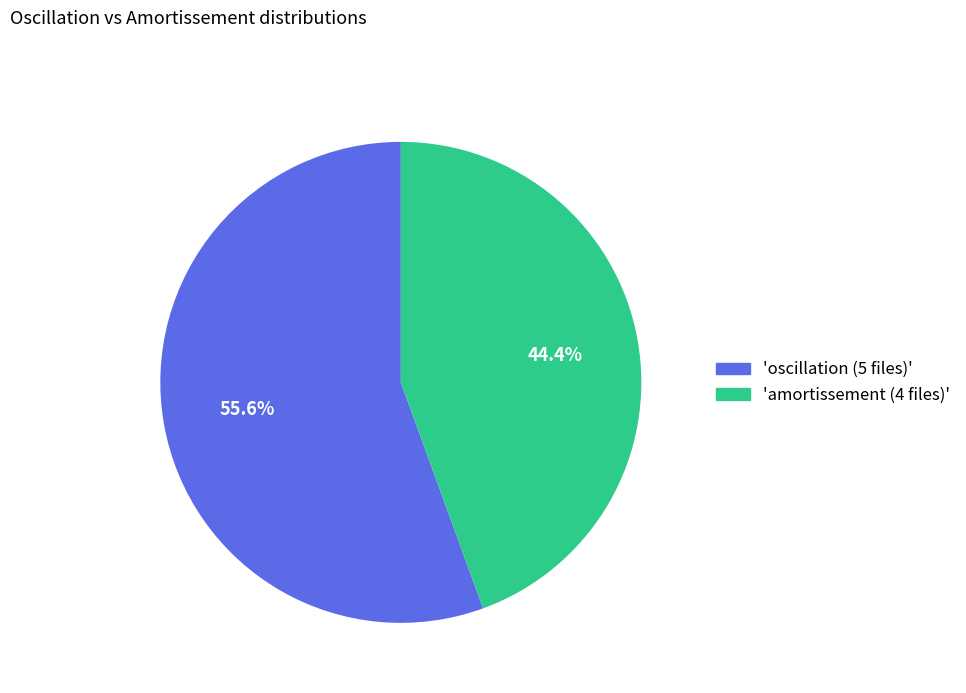

Is there any slice that represents more than half of the pie?

Yes